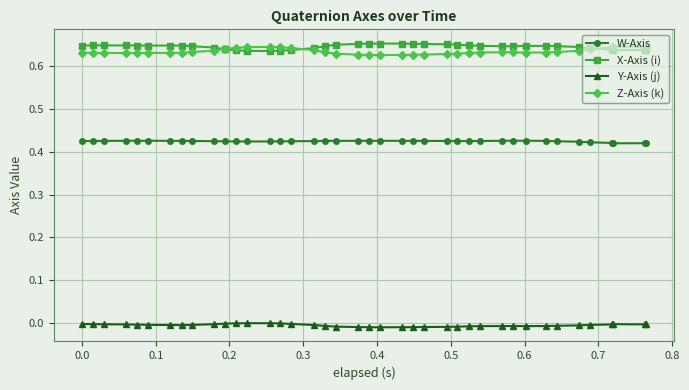

True or false: X-Axis (i) and Y-Axis (j) cross at least once.

False